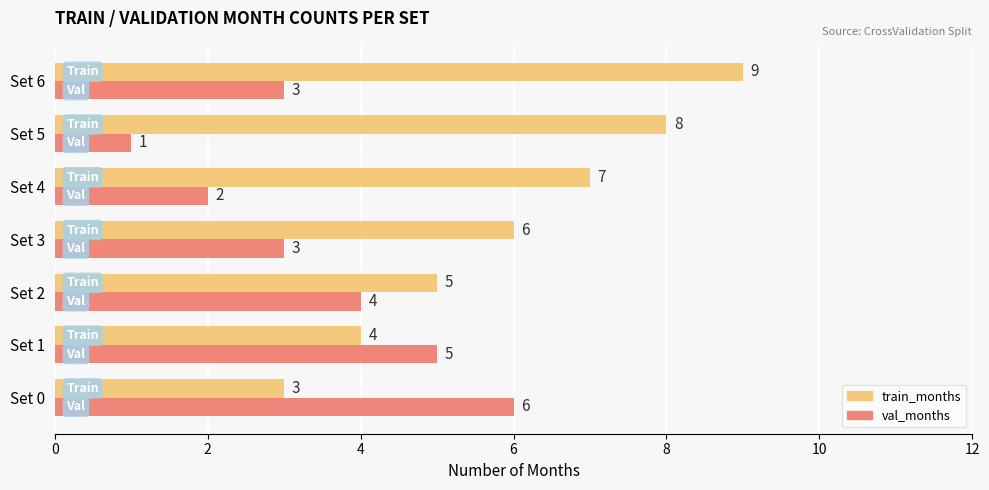

The value of val_months at Set 4 is 2. True or false?

True